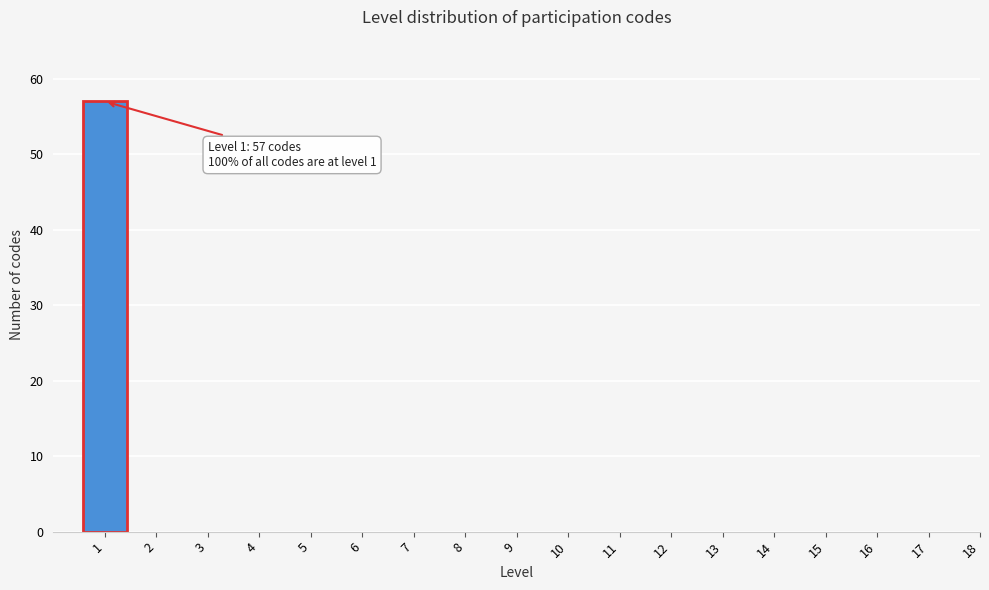

Reading left to right, transcribe all the data shown in this chart.

1=57	2=0	3=0	4=0	5=0	6=0	7=0	8=0	9=0	10=0	11=0	12=0	13=0	14=0	15=0	16=0	17=0	18=0